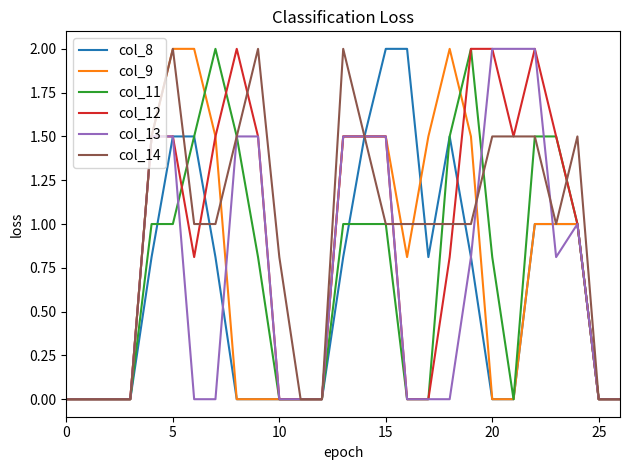

What is the maximum value for col_12?

2.0